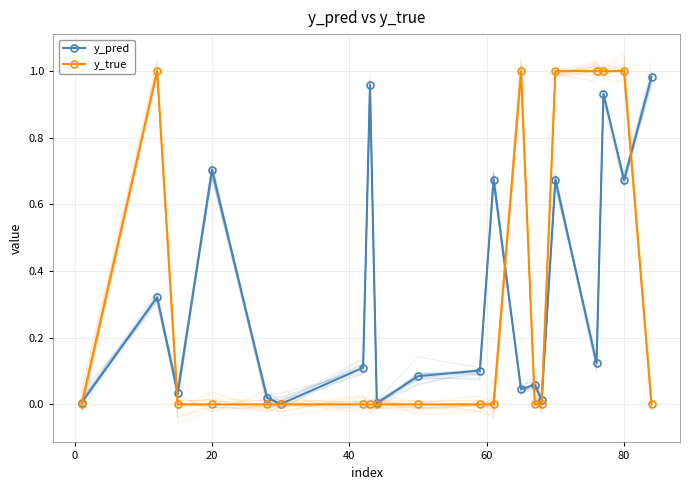

Is it true that y_pred equals 0.2 at 20?

False